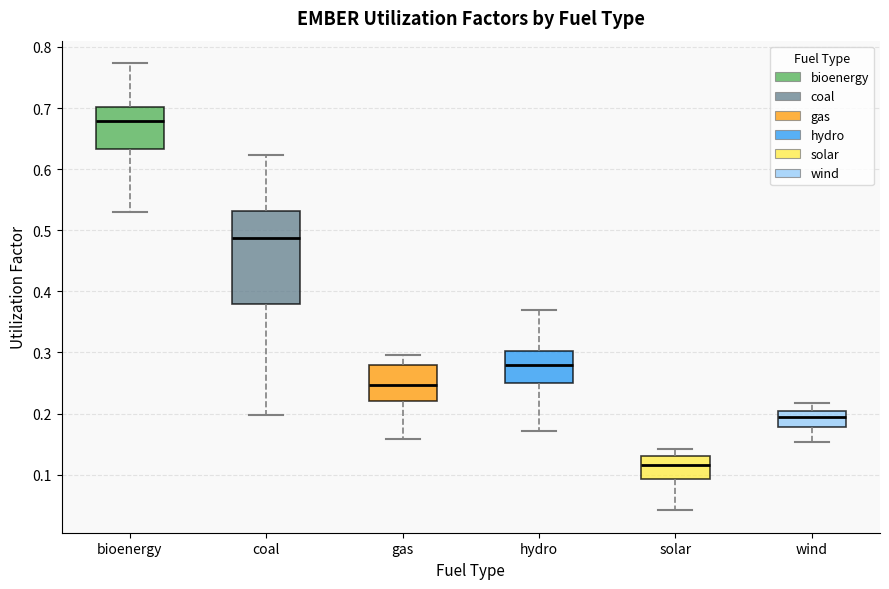

Reading left to right, read every box against the y-axis: the position of its median line, the range the box covers, and the ends of its whiskers. The values are not printed on the chart, so give them approximately, as read against the axis.

bioenergy: median 0.68, box 0.63 to 0.70, whiskers 0.53 to 0.77
coal: median 0.49, box 0.38 to 0.53, whiskers 0.20 to 0.62
gas: median 0.25, box 0.22 to 0.28, whiskers 0.16 to 0.30
hydro: median 0.28, box 0.25 to 0.30, whiskers 0.17 to 0.37
solar: median 0.12, box 0.09 to 0.13, whiskers 0.04 to 0.14
wind: median 0.19, box 0.18 to 0.20, whiskers 0.15 to 0.22